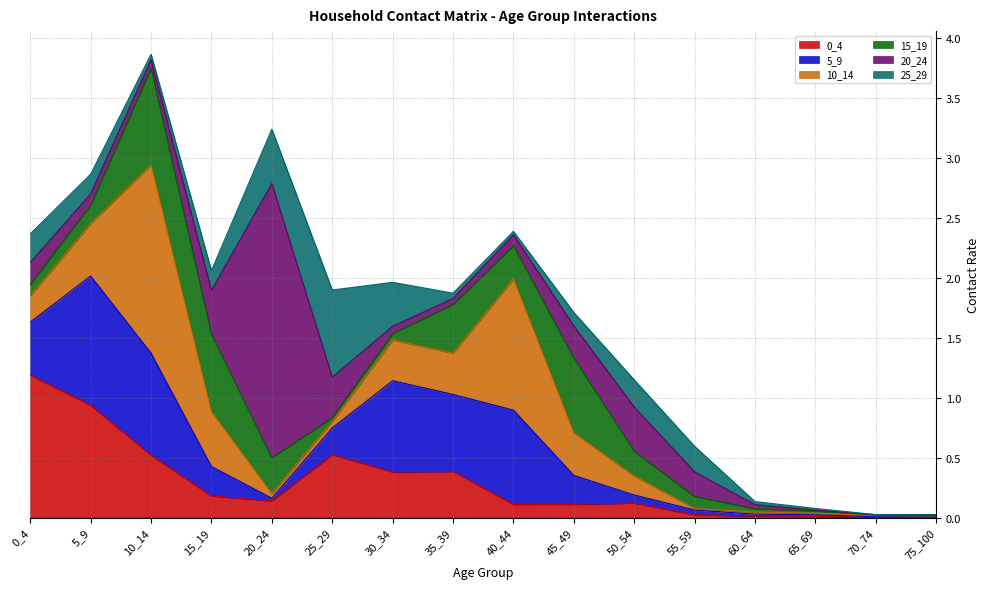

What is the value of the 0_4 point at the 6th from the left?

0.5